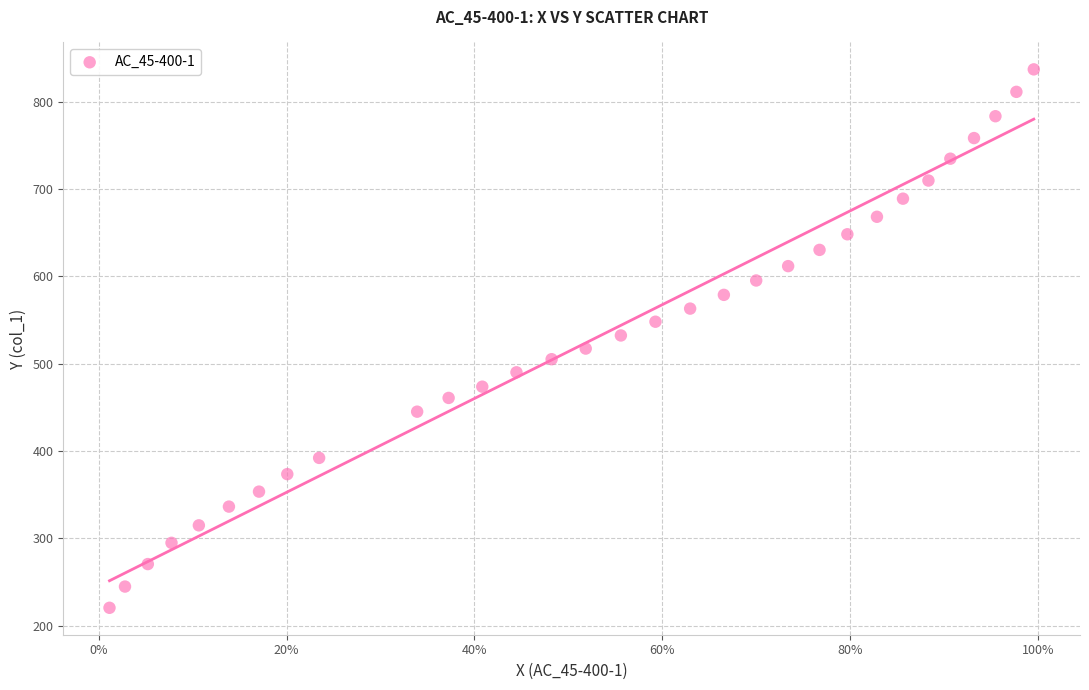

What is the range of X values (max minus min)?

1.0